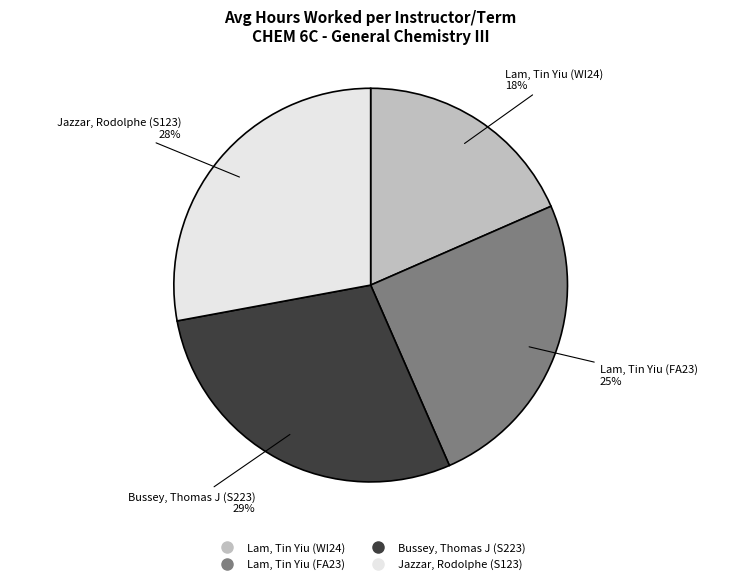

What percentage is the Jazzar, Rodolphe (S123) slice, to the nearest percent?

28%